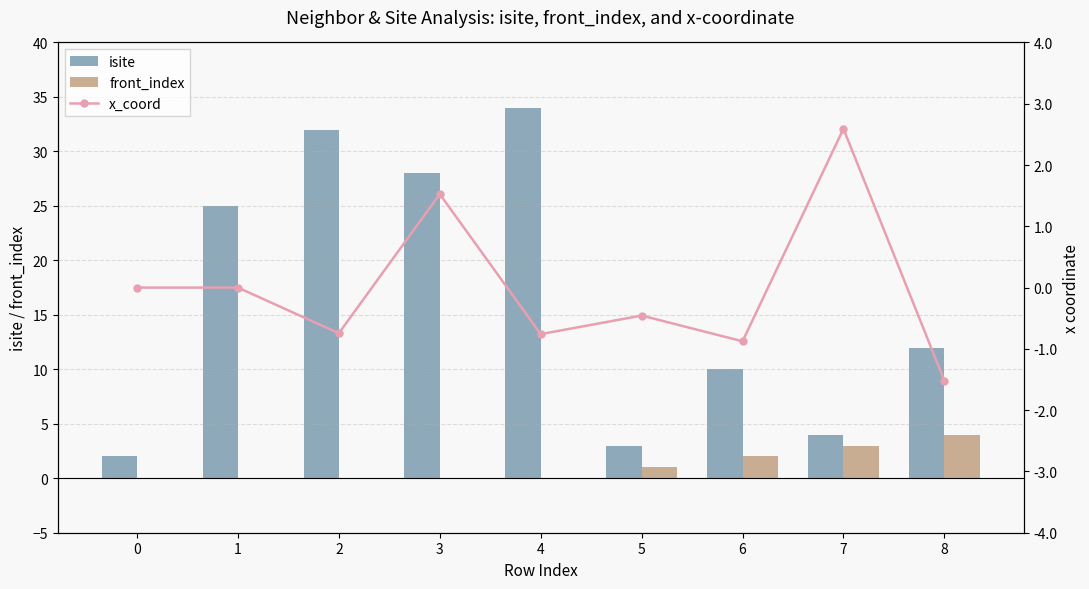

Which series changed the most between 3 and 8?

isite